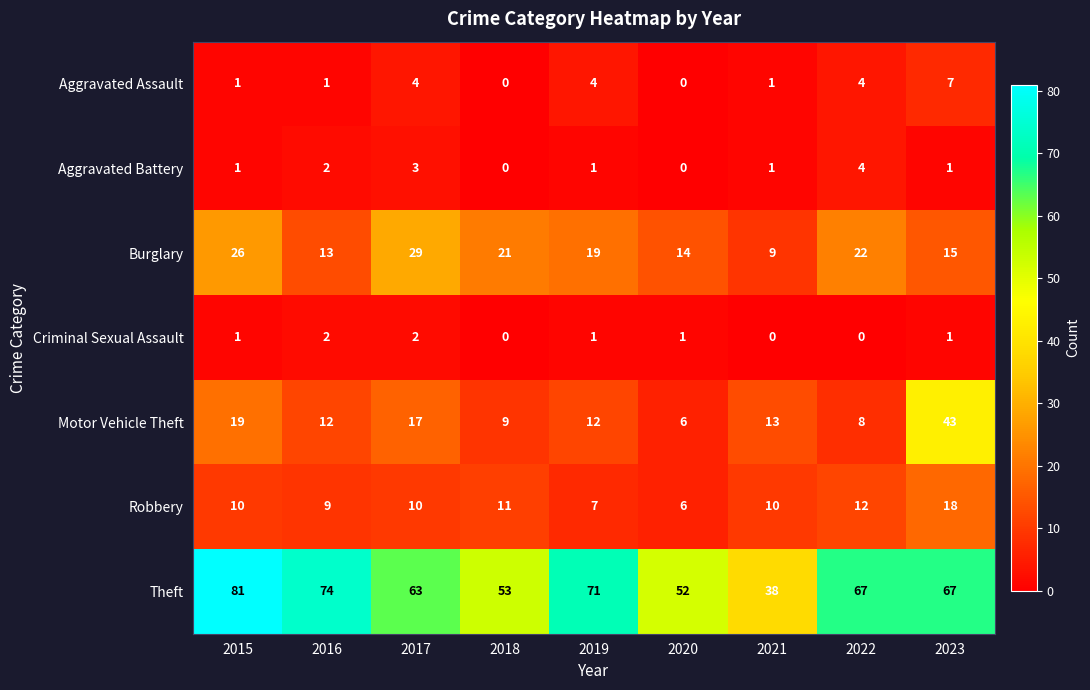

What is the total value across all series at 2018?

94